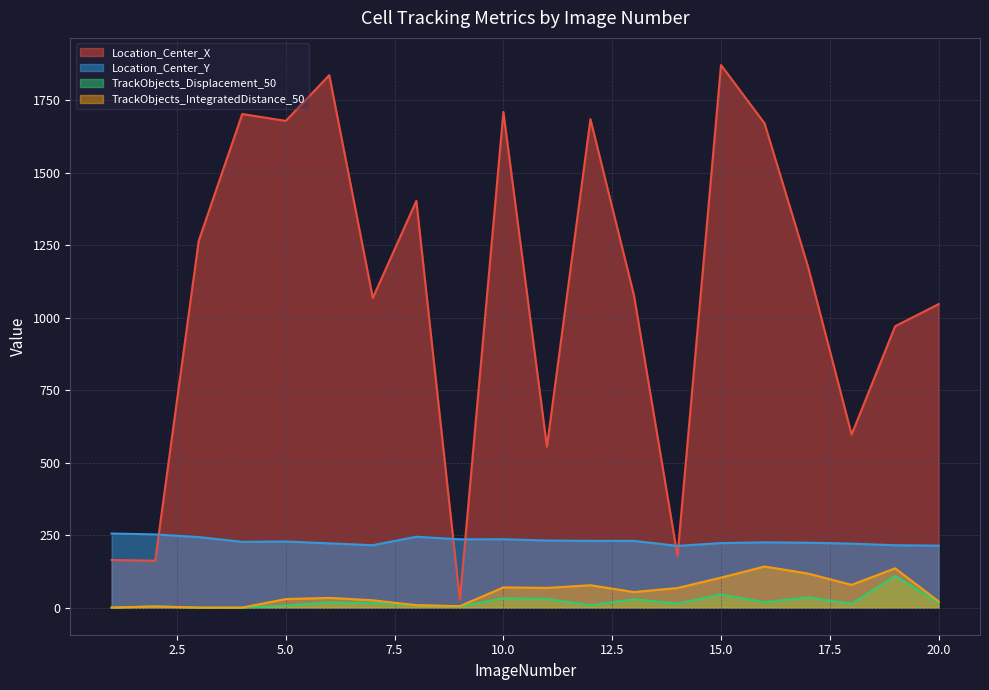

At which category is the sum across all series the highest?

15.0